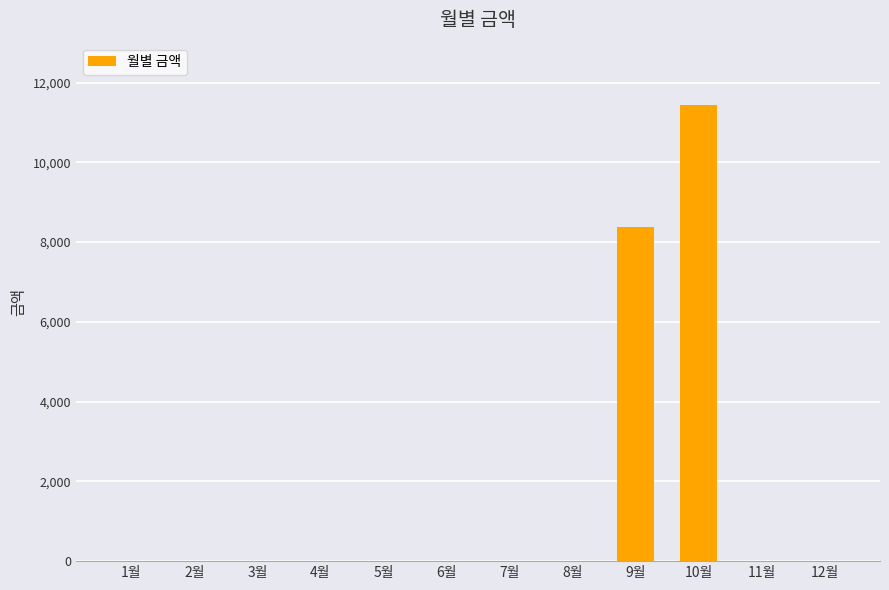

What is the sum of all values?

19820